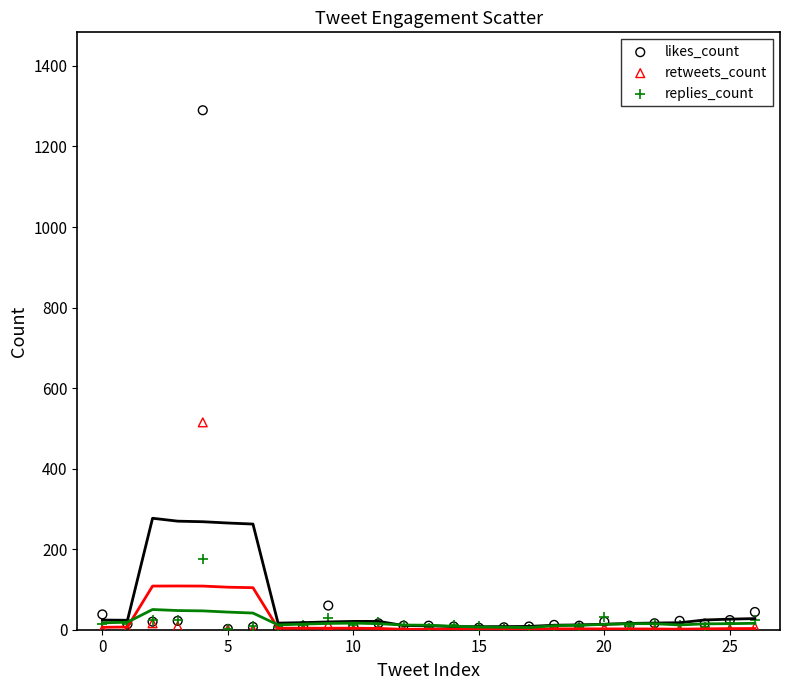

In the likes_count series, what Y value is closest to 646?

60